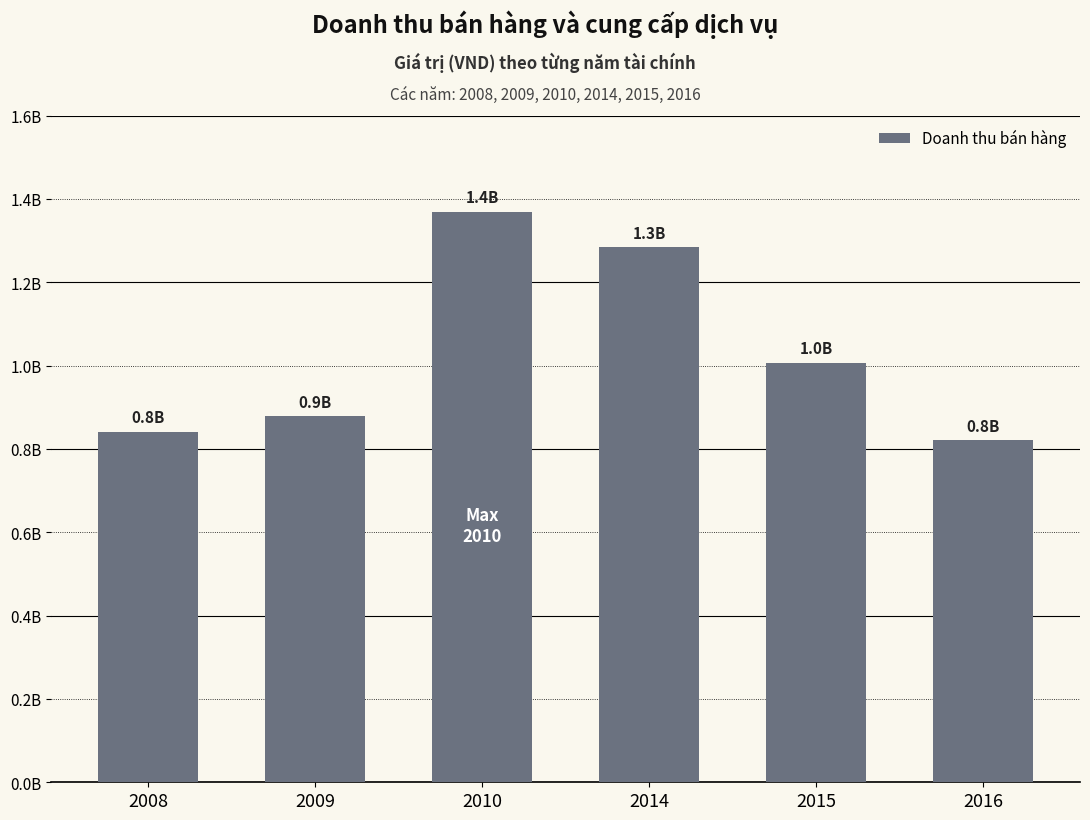

Are the bars grouped side by side (vs. stacked)?

No